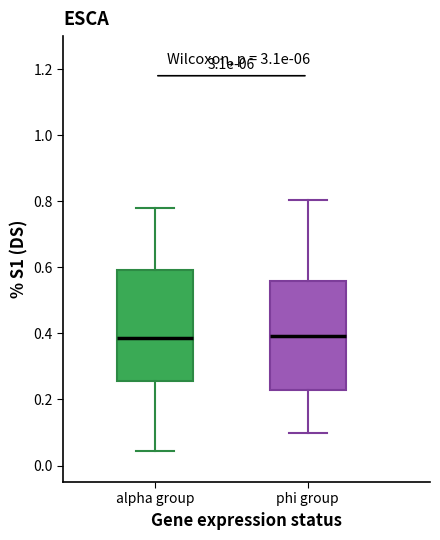

Reading left to right, transcribe this box plot: for each box, give where its median line is, the range the box spans, and where its two whiskers end, as read against the y-axis. The values are not printed on the chart, so give them approximately, as read against the axis.

alpha group: median 0.38, box 0.26 to 0.60, whiskers 0.04 to 0.78
phi group: median 0.40, box 0.22 to 0.56, whiskers 0.10 to 0.80